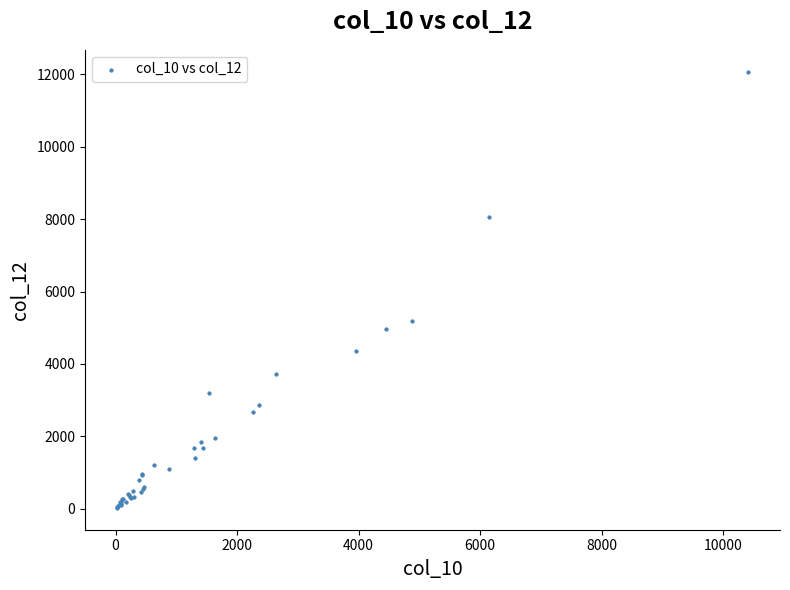

What Y value in the scatter plot is closest to 6050?

5191.2